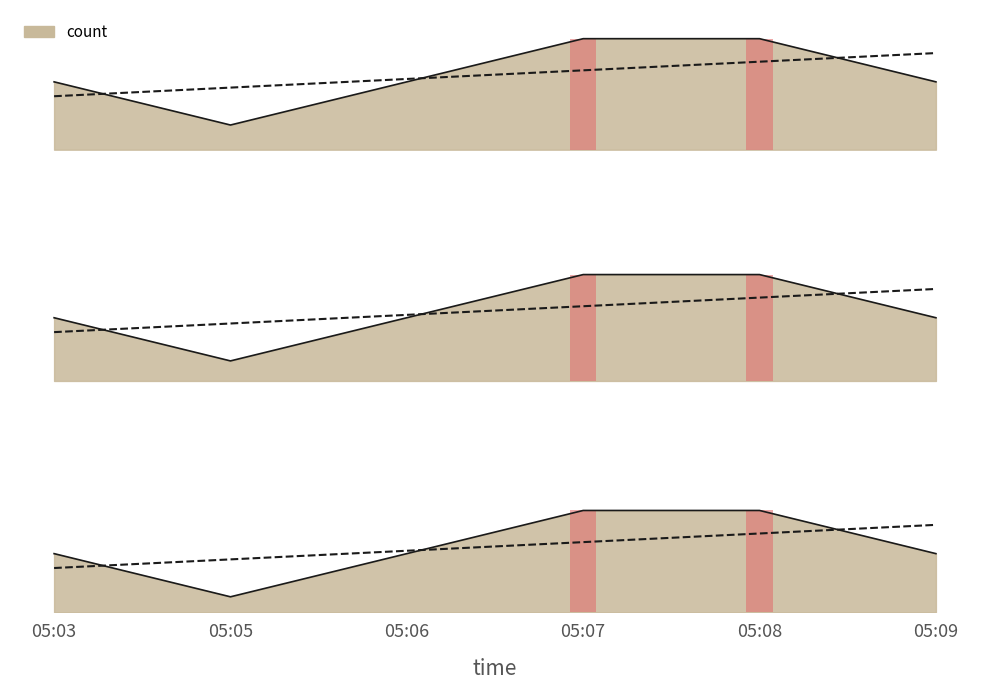

How many data points does each series have?

6